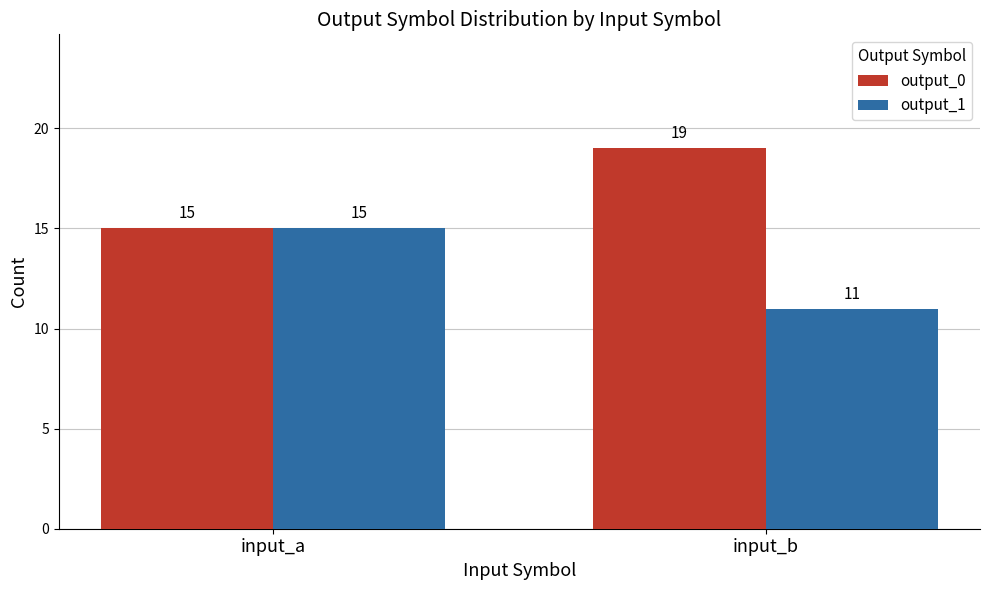

What is the minimum value for output_1?

11